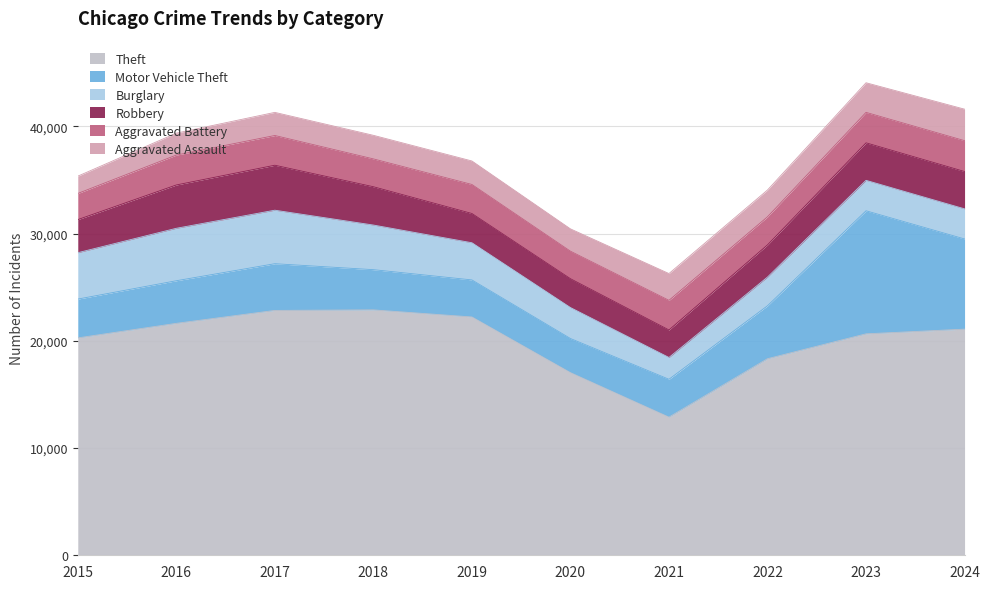

How many interior local valleys does the Aggravated Battery series have?

3